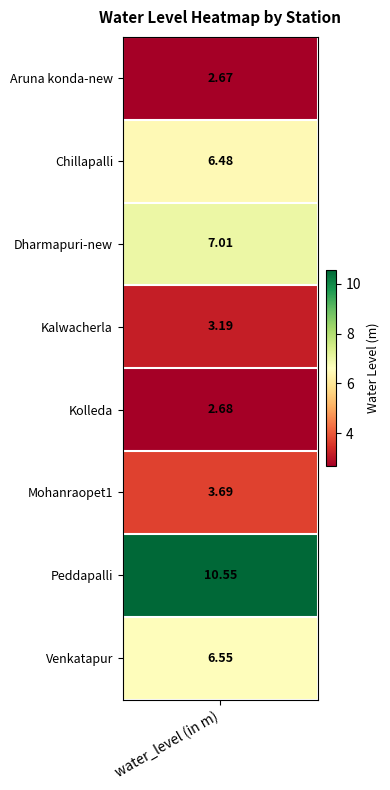

What is the smallest value displayed?

2.7